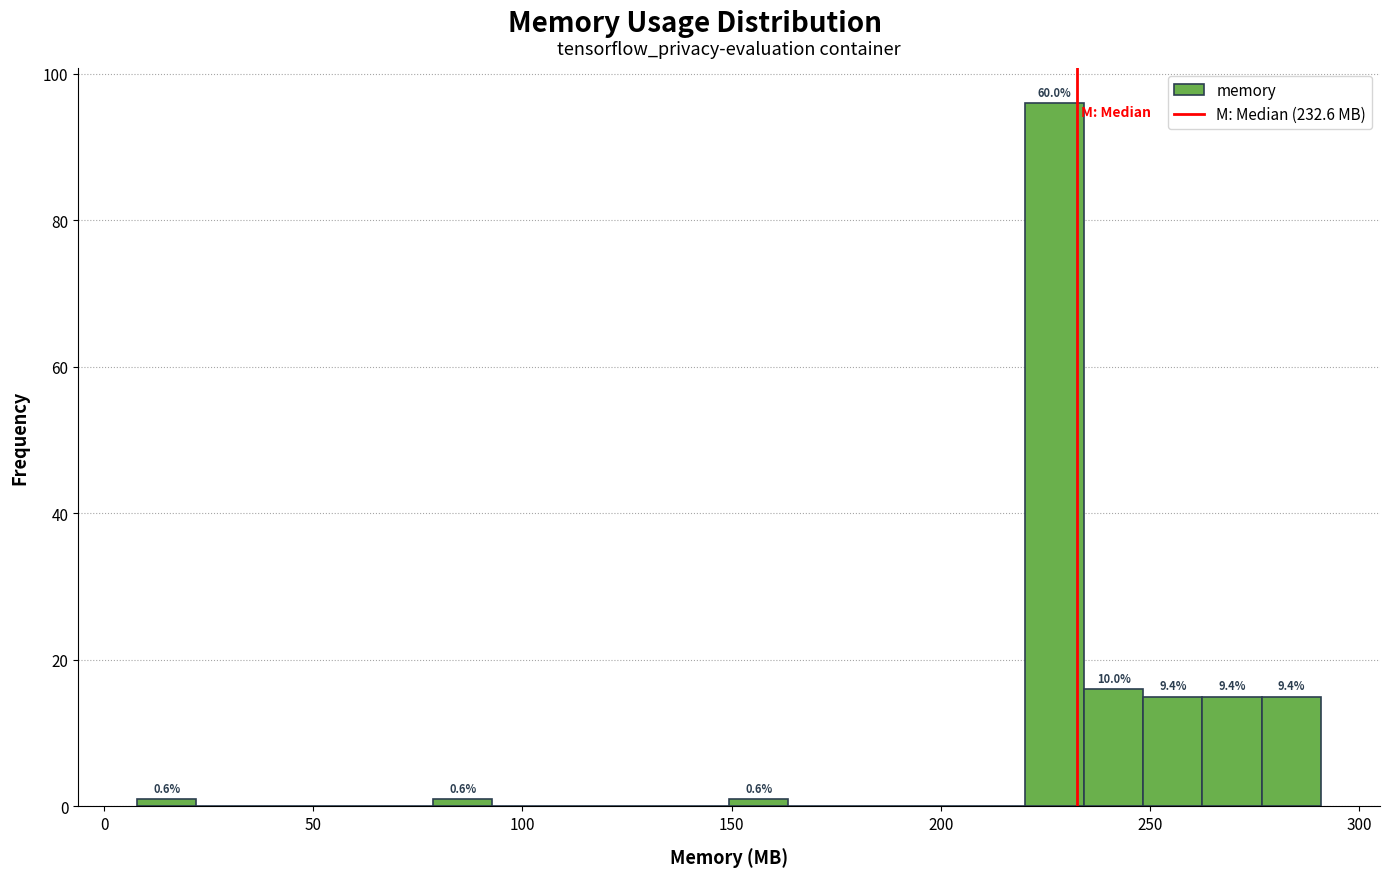

Around what value on the x-axis is the tallest bar? Give the approximate position of its centre, as read against the axis.

225